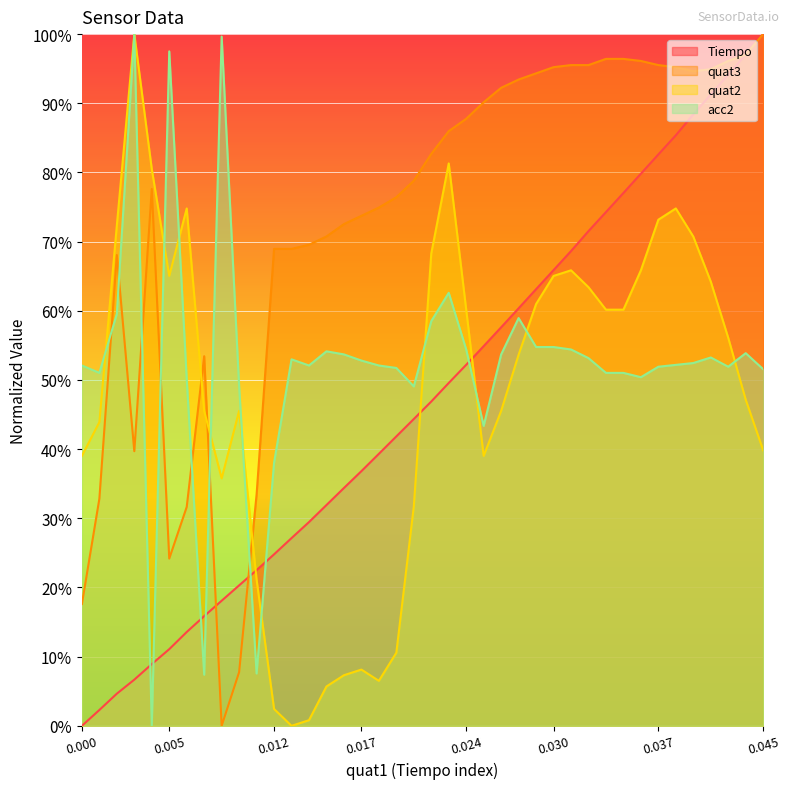

True or false: quat3 has a value of 17.6 at 0.000.

True